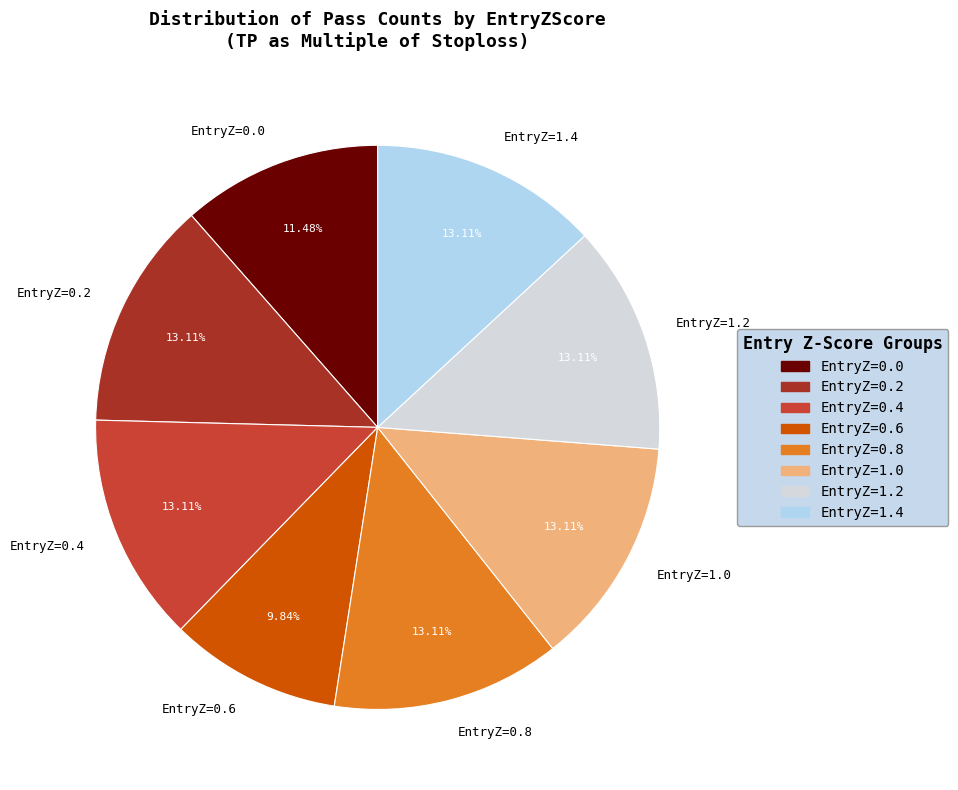

Count the number of slices in the pie.

8